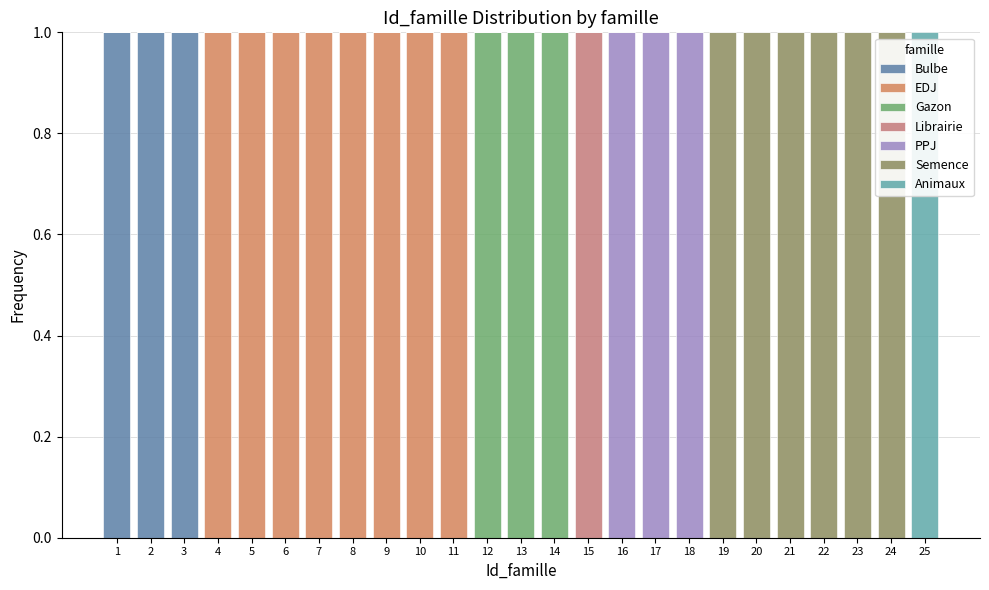

What is the total height of the stacked bar covering 7.5 to 8.5 on the x-axis? The values are not printed on the chart, so give them approximately, as read against the axis.

1